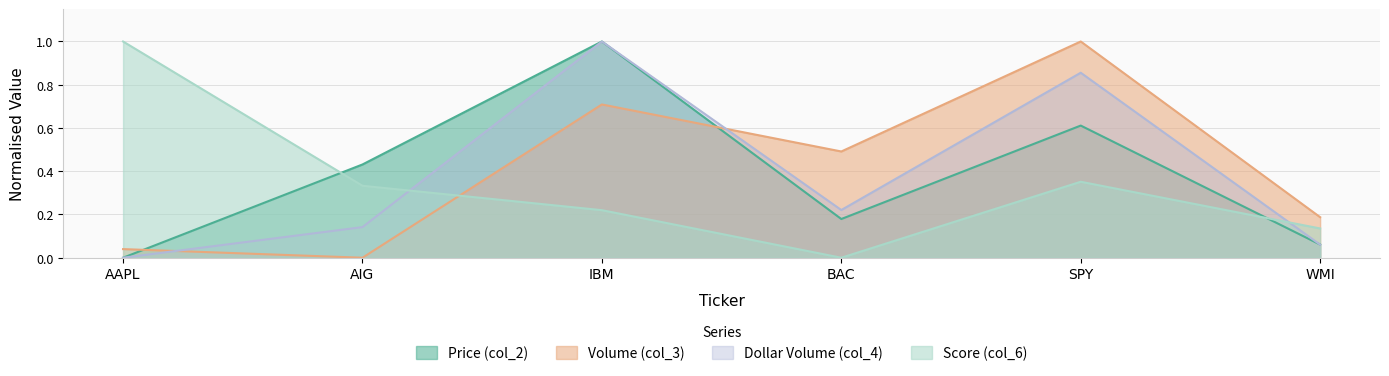

How many series are shown in this chart?

4